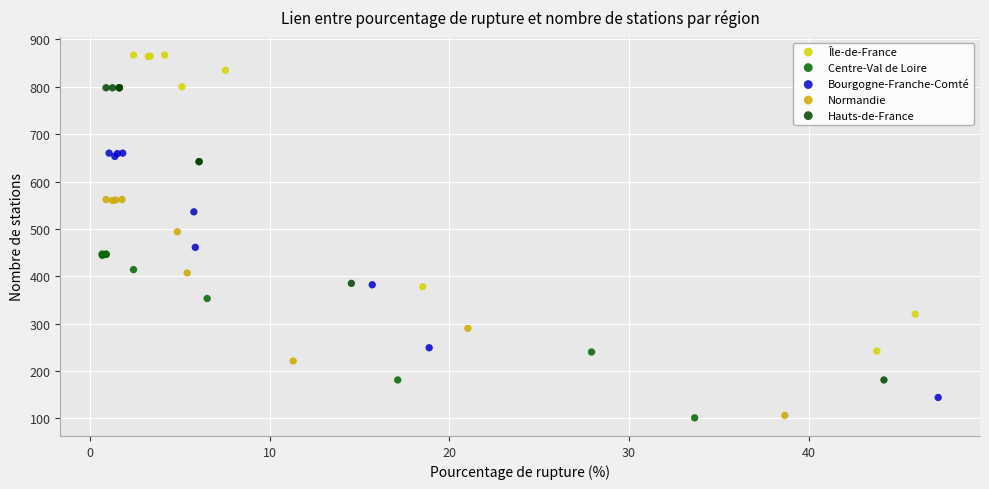

Which series reaches the maximum Y coordinate?

Île-de-France